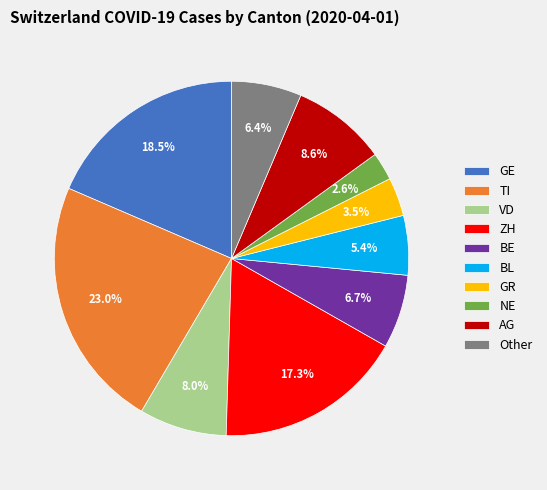

How many slices are in this pie chart?

10